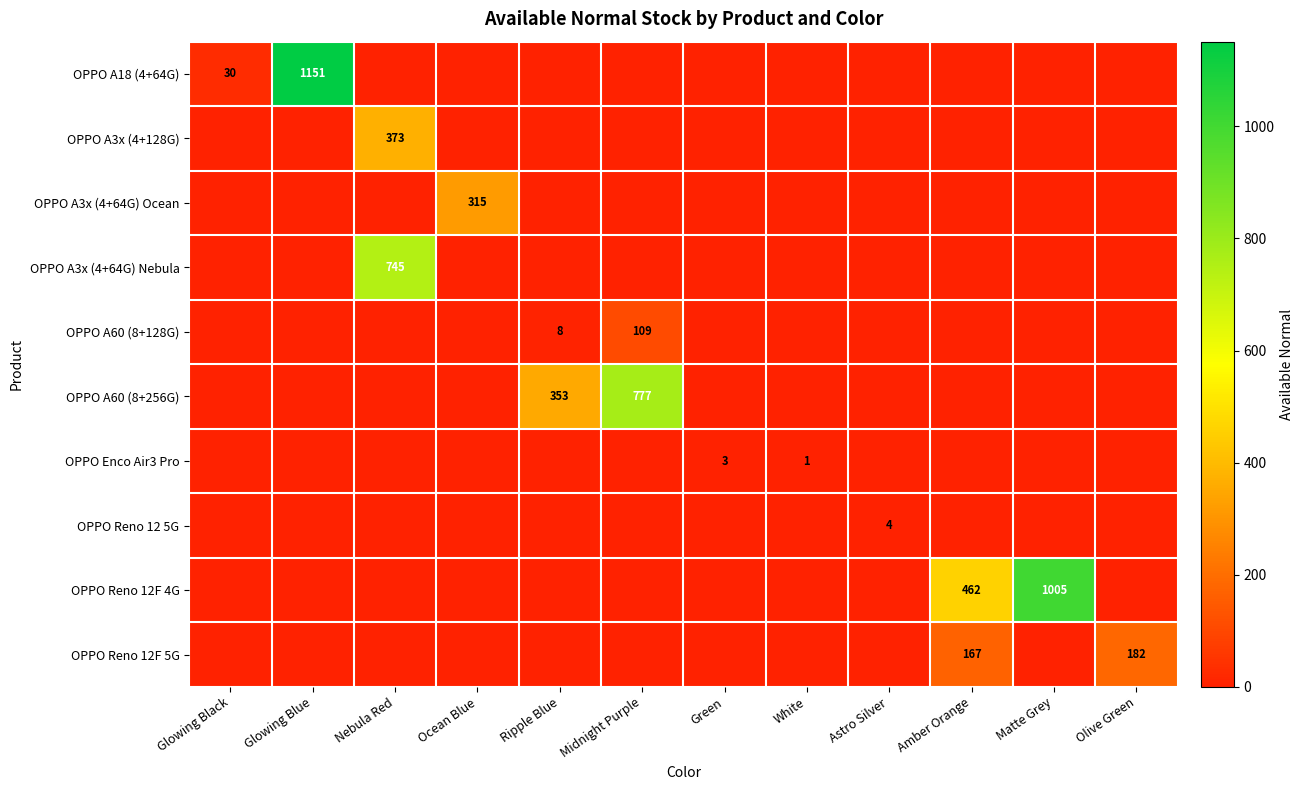

The value of OPPO Reno 12F 4G at Matte Grey is 1772. True or false?

False